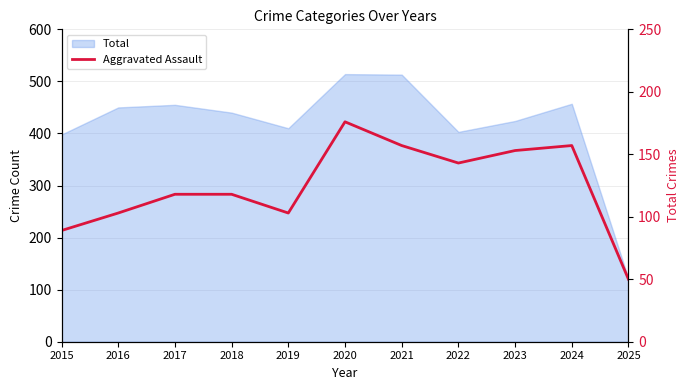

Reading left to right, list all the values displayed in this chart.

89	103	118	118	103	176	157	143	153	157	50